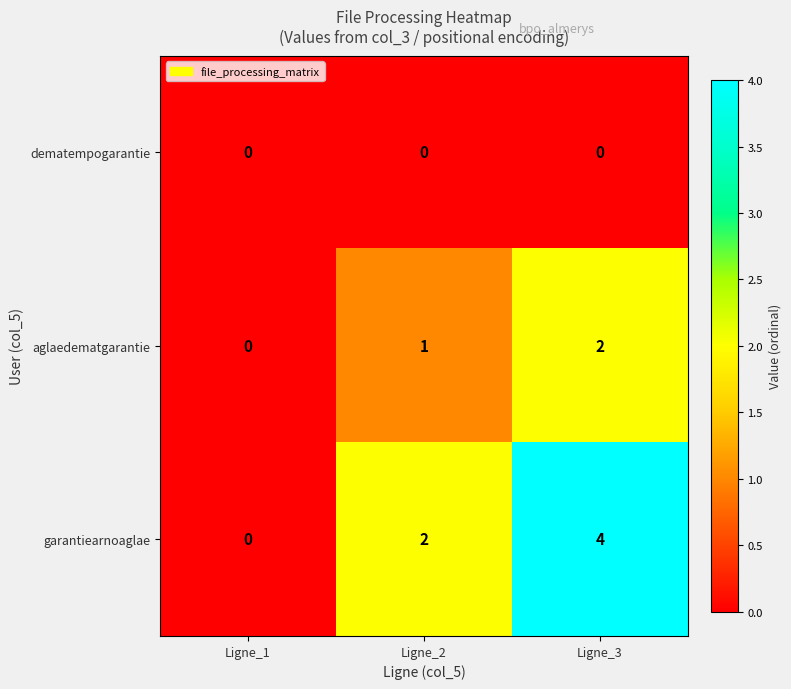

Which series changed the most between Ligne_1 and Ligne_3?

row_2